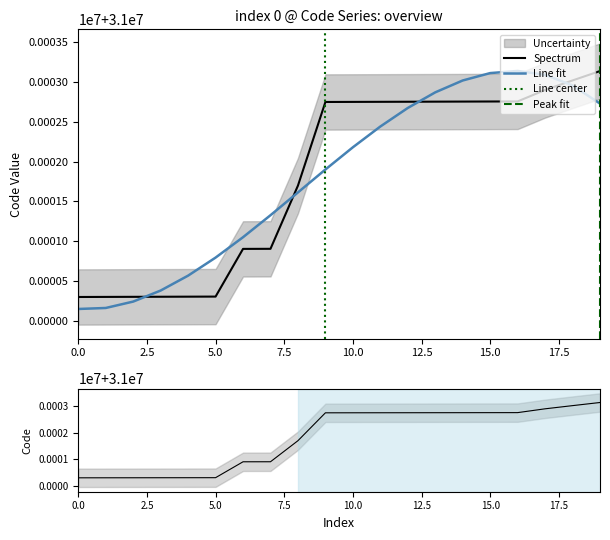

How many data points are above 31002750?

9